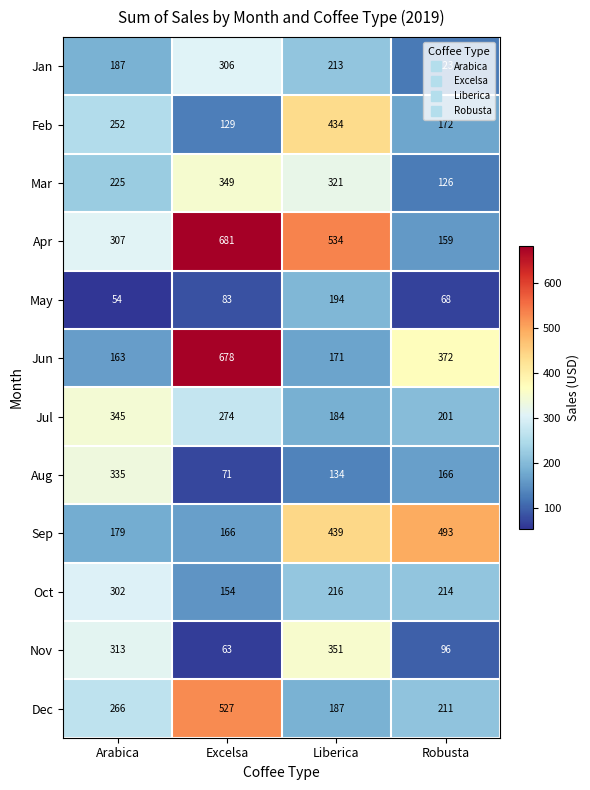

Which series has the largest range (max minus min)?

Apr